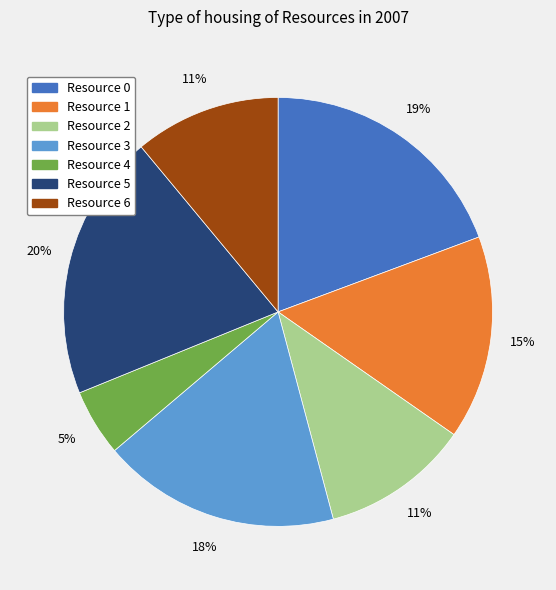

To the nearest percent, what is the difference between the largest and smallest slice percentages?

15%